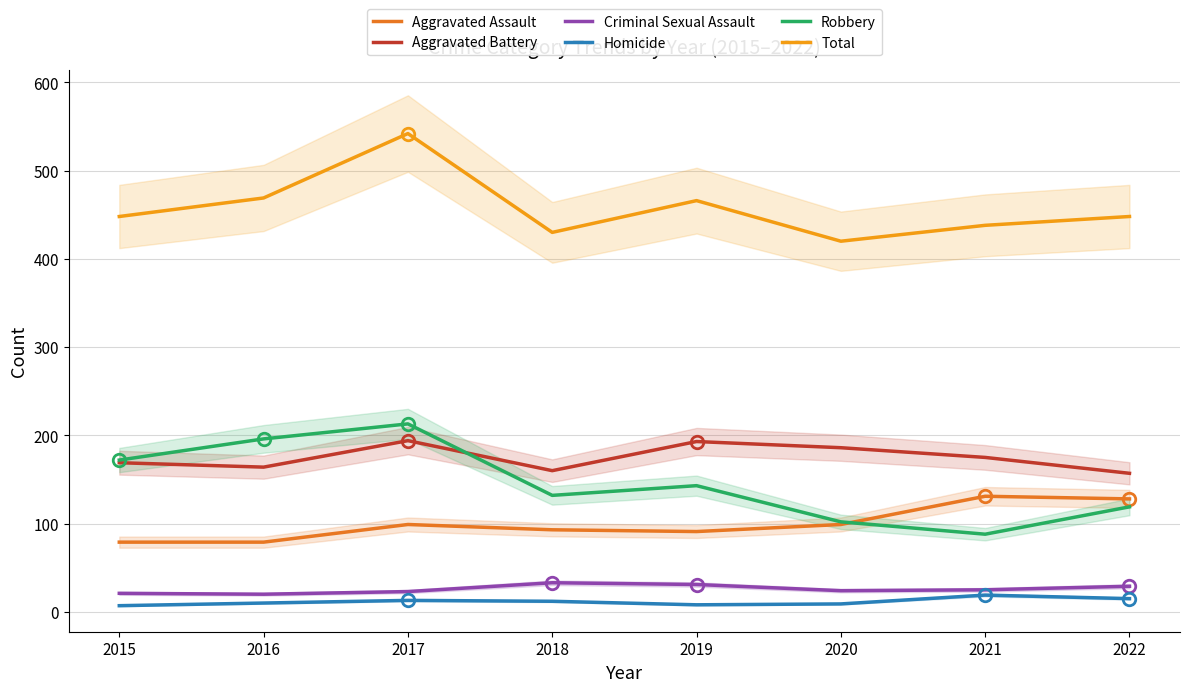

What is the total value across all series at 2022?

896